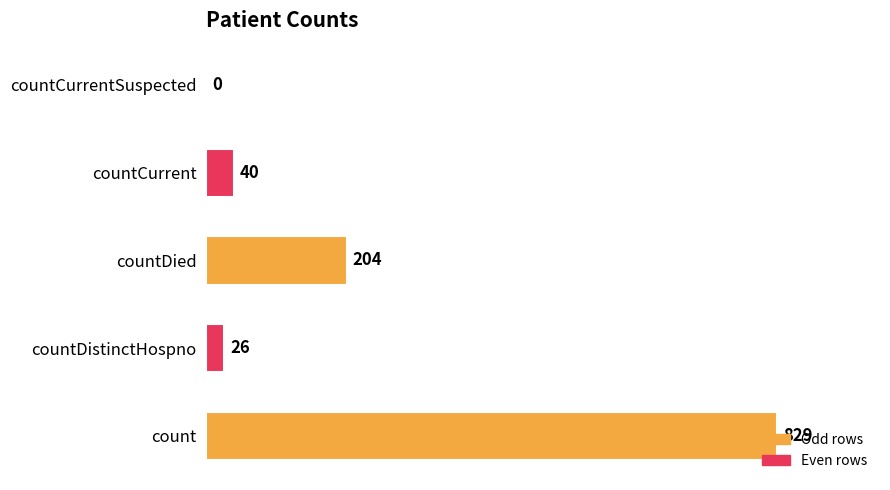

The chart shows a value of 454 at countCurrentSuspected. True or false?

False